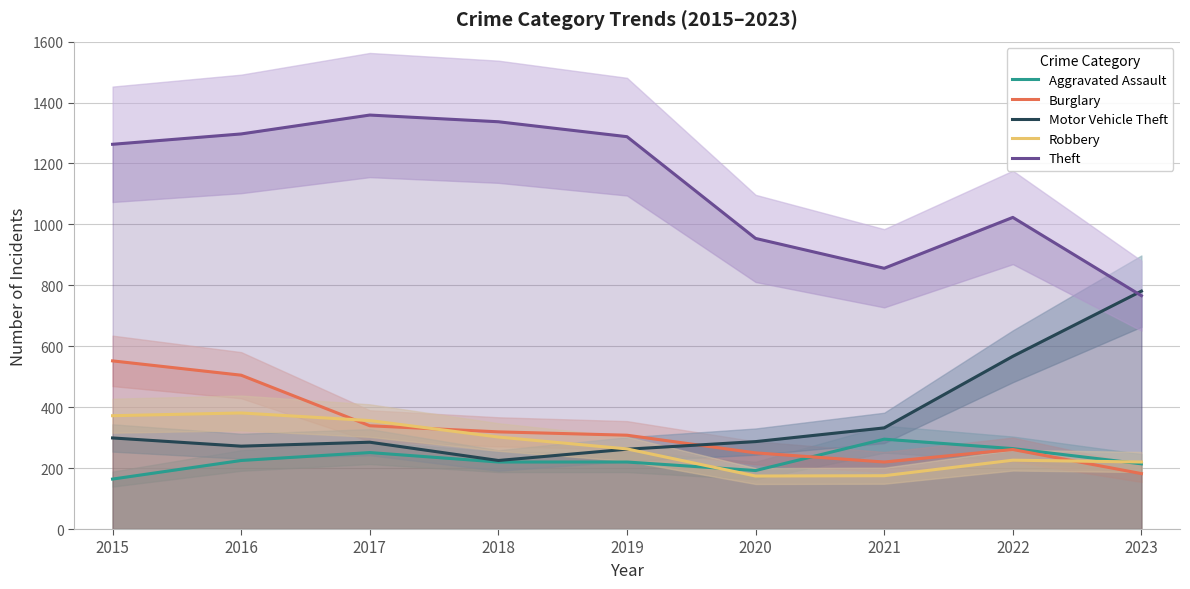

Does the chart have visible grid lines?

Yes